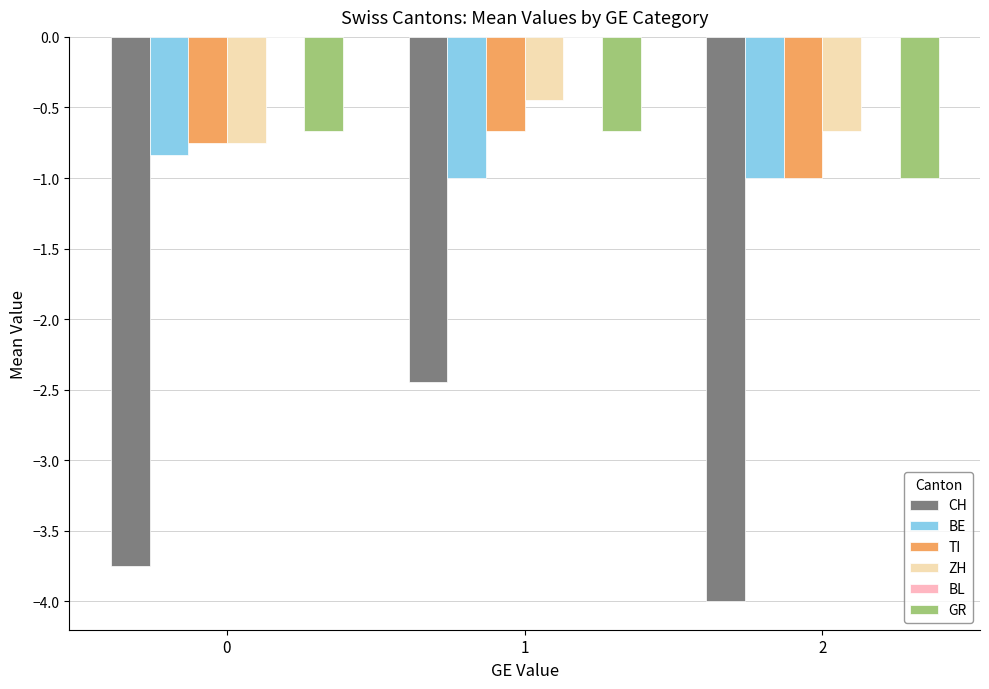

Which series has the widest spread of values?

CH